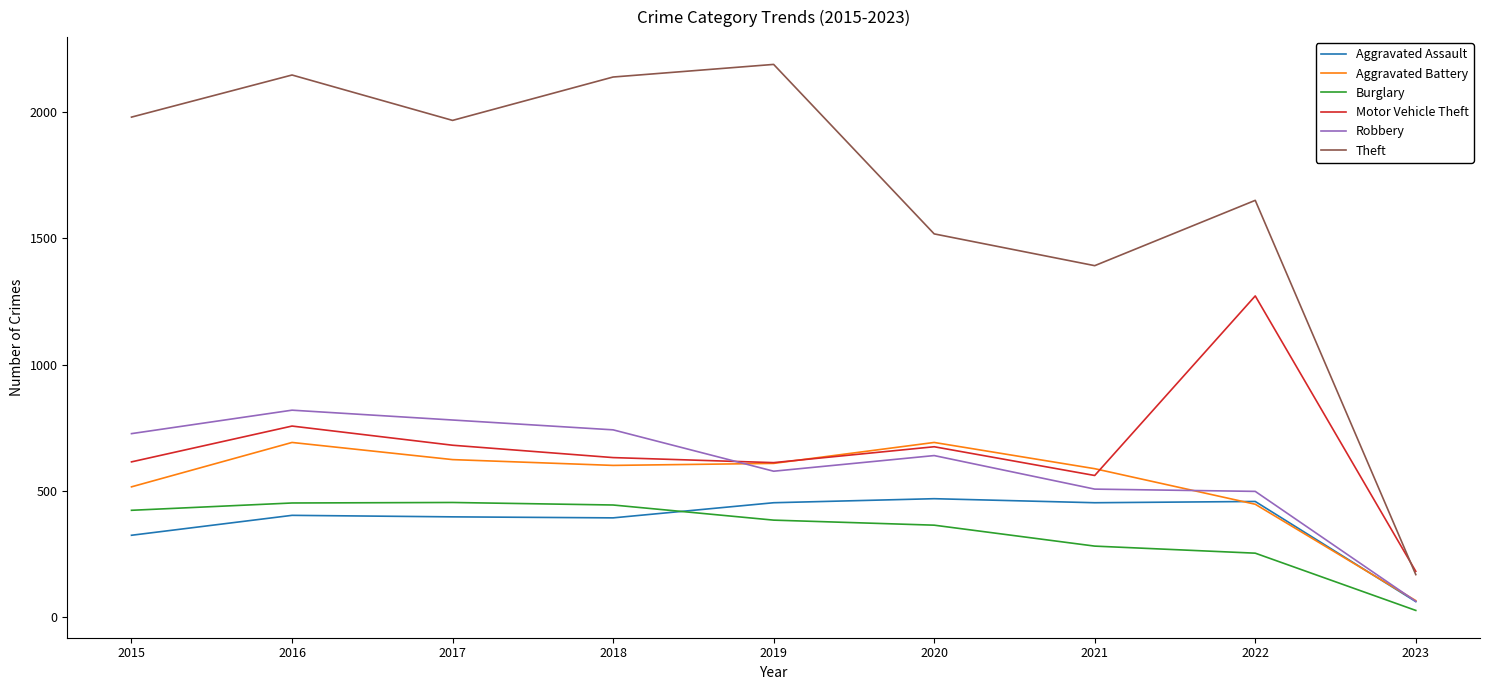

What is the average value of the Motor Vehicle Theft series?

664